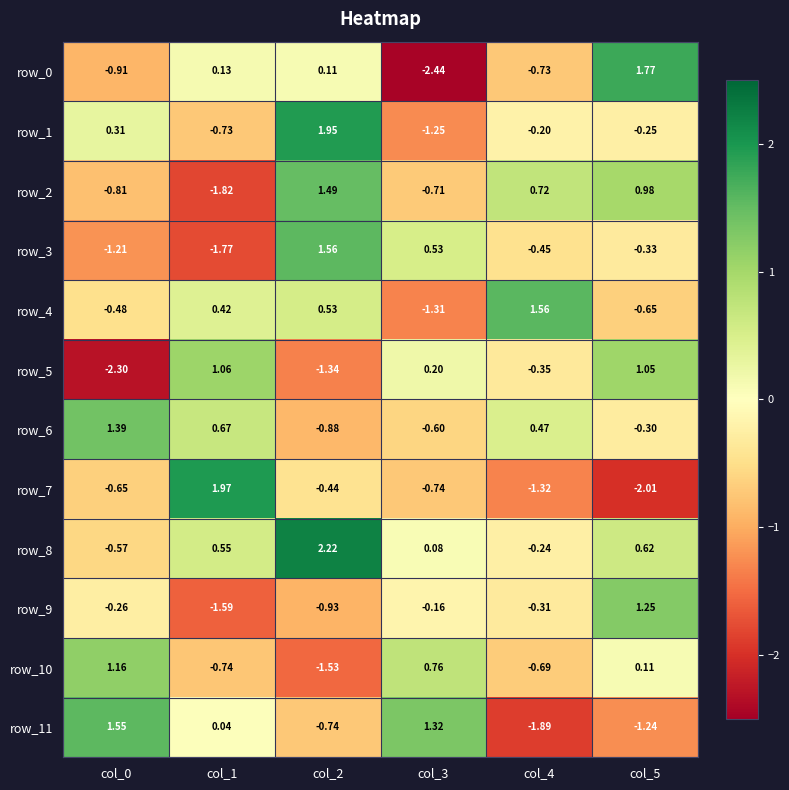

Is the value of row_5 at col_1 greater than the value of row_10 at col_4?

Yes